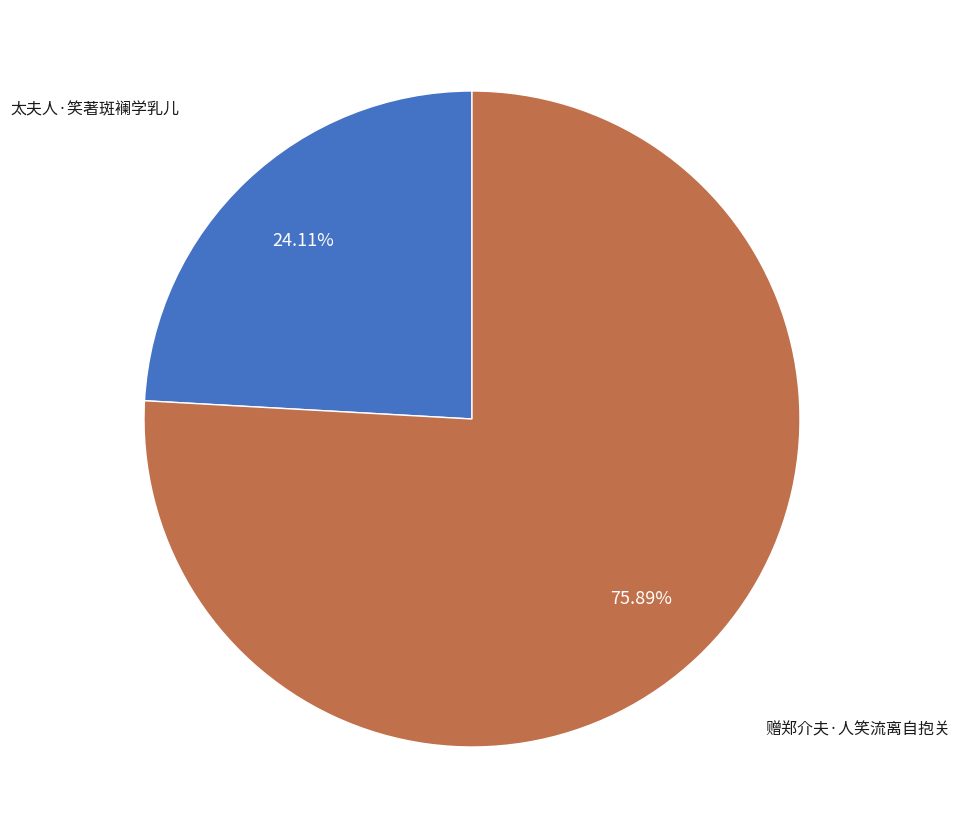

Is there a majority slice in this chart?

Yes